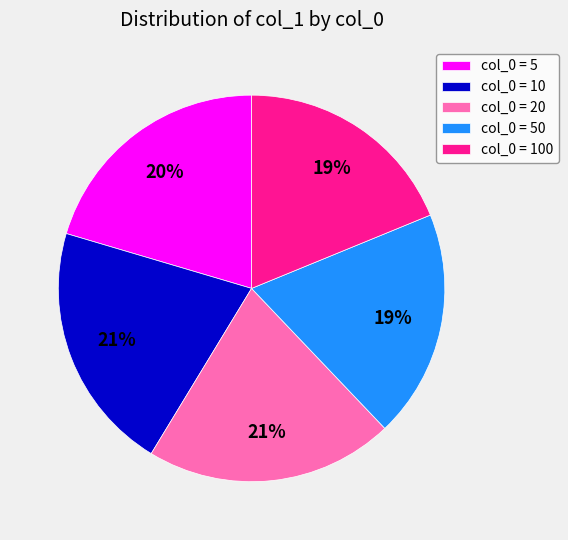

To the nearest percent, what percentage of the pie is col_0 = 100?

19%